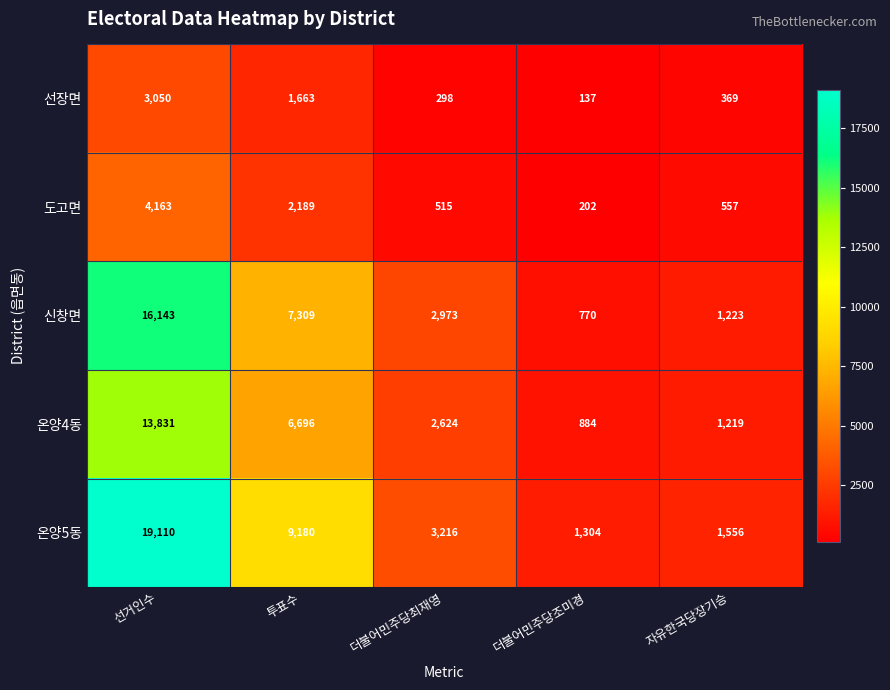

Rank the series at 더불어민주당최재영 from lowest to highest value.

선장면, 도고면, 온양4동, 신창면, 온양5동